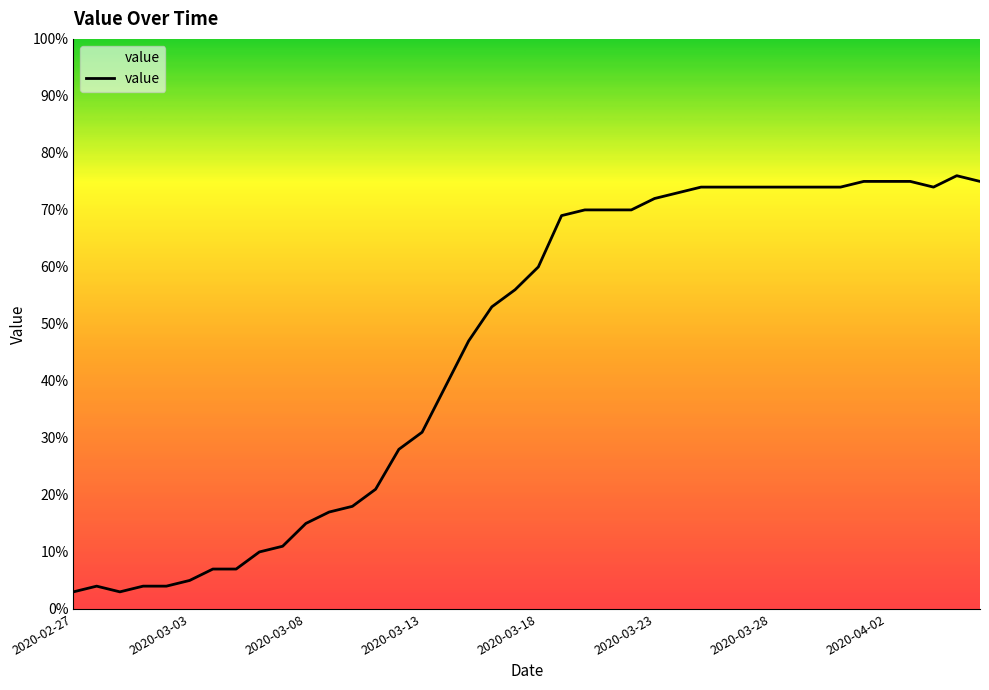

What is the maximum value shown in the chart?

76